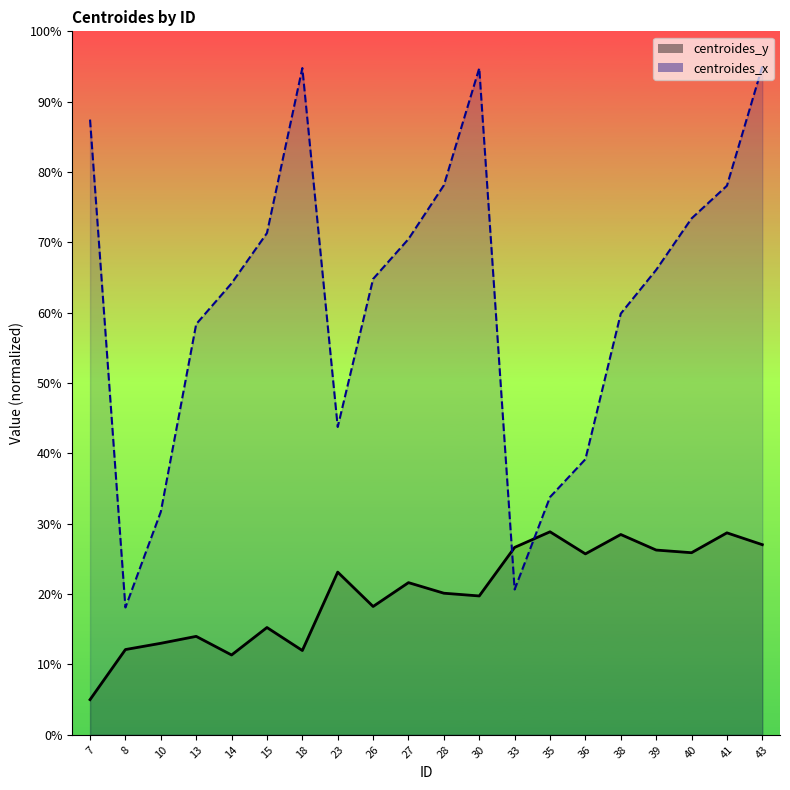

What is the spread (max minus min) of values at 35?

4.9